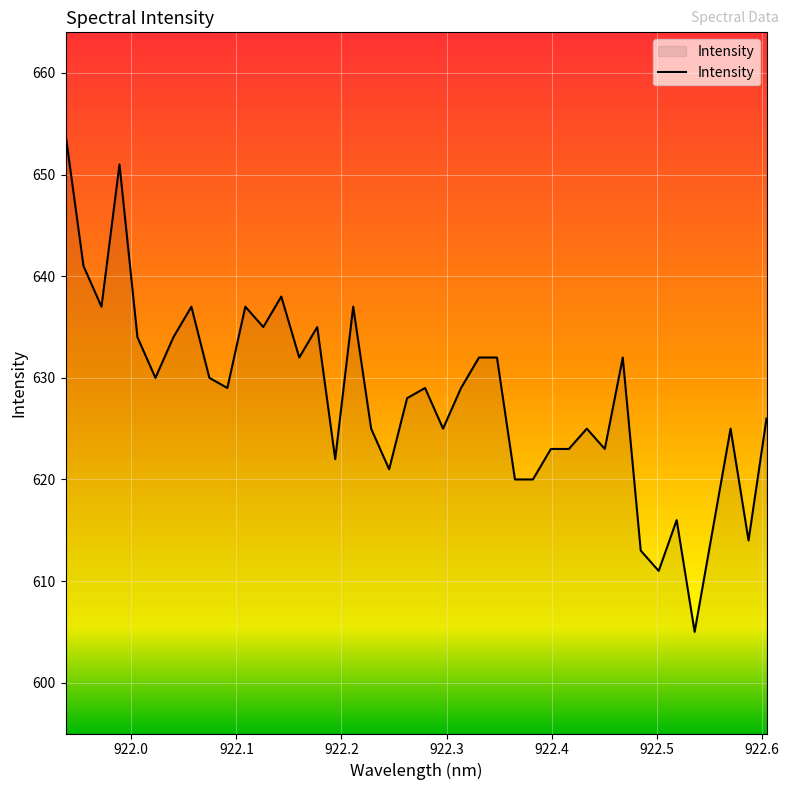

What is the maximum value shown in the chart?

654